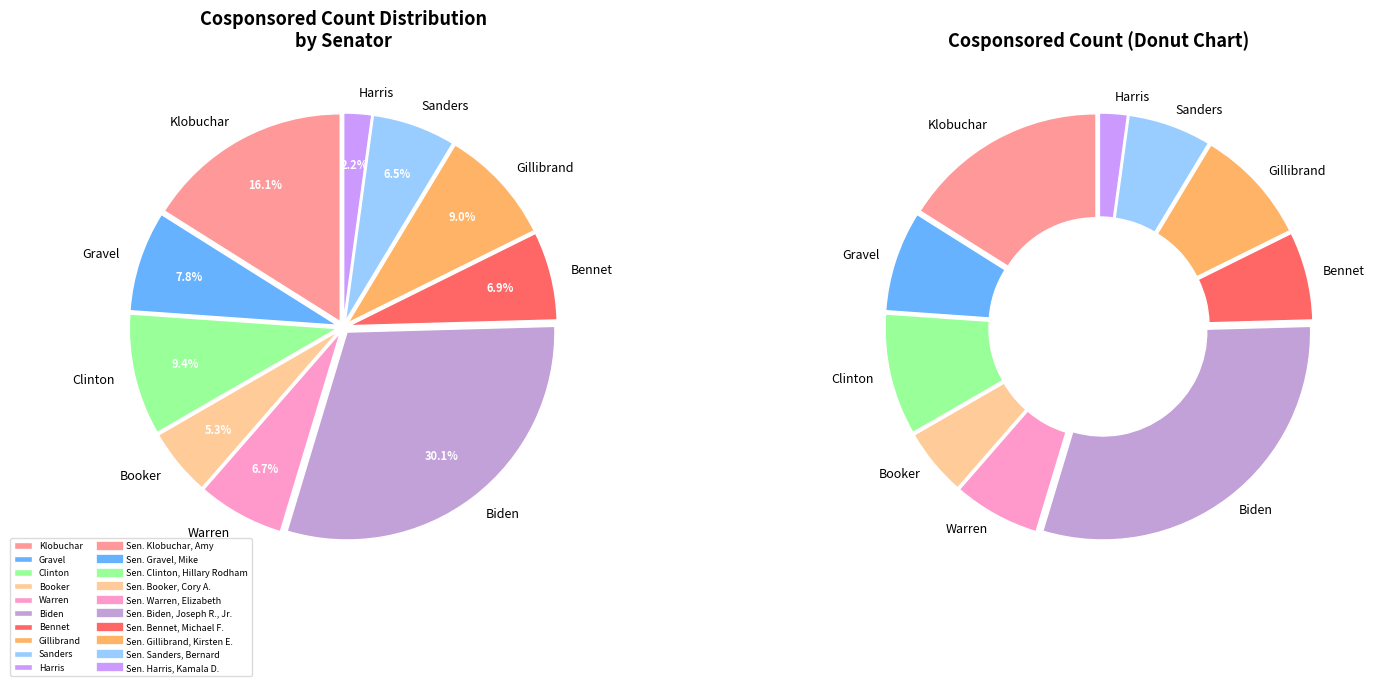

Which slice is the largest?

Sen. Biden, Joseph R., Jr.